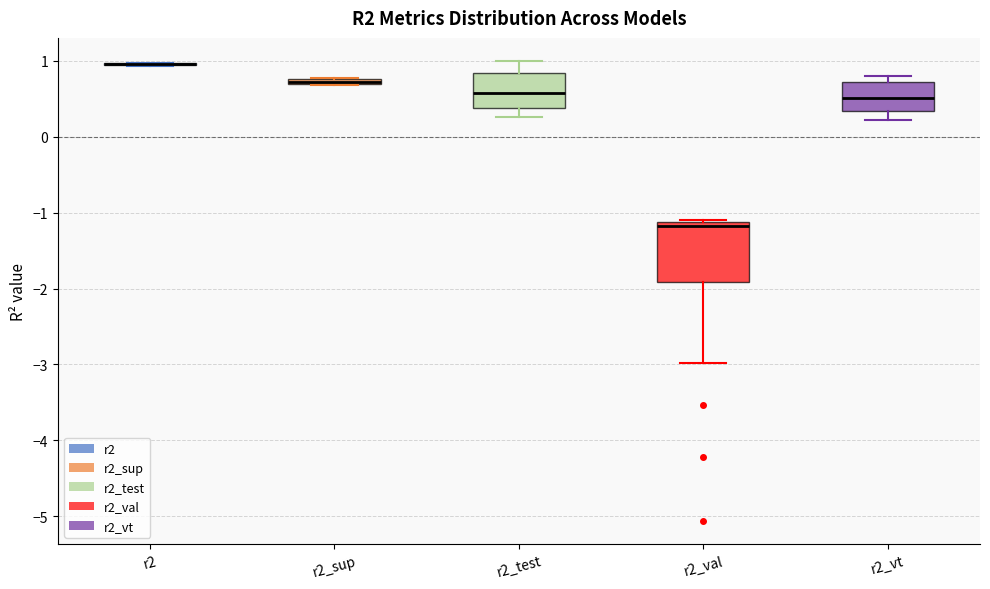

Comparing the boxes themselves (not the whiskers), which one is the tallest?

r2_val